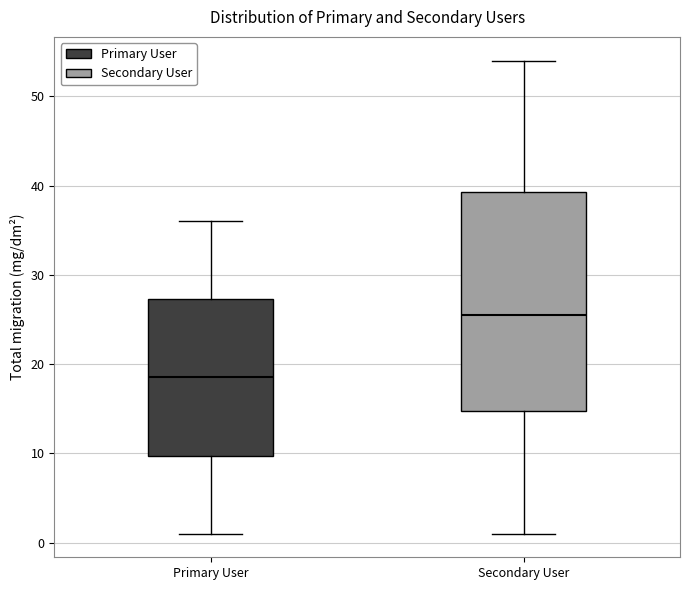

Reading left to right, read every box against the y-axis: the position of its median line, the range the box covers, and the ends of its whiskers. The values are not printed on the chart, so give them approximately, as read against the axis.

Primary User: median 19, box 10 to 27, whiskers 1 to 36
Secondary User: median 26, box 15 to 39, whiskers 1 to 54